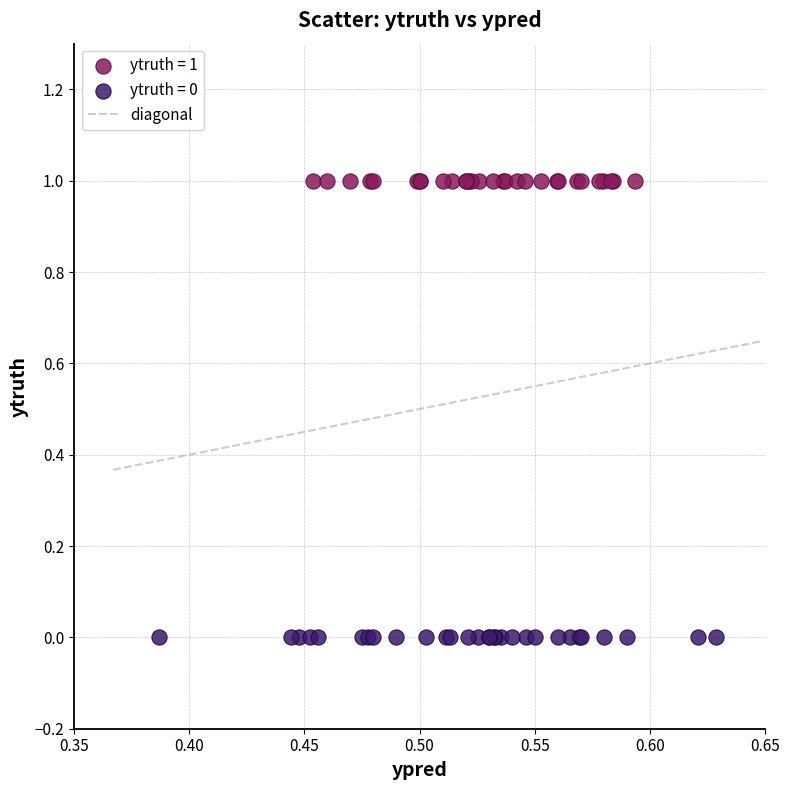

Which series reaches the minimum Y coordinate?

ytruth = 0